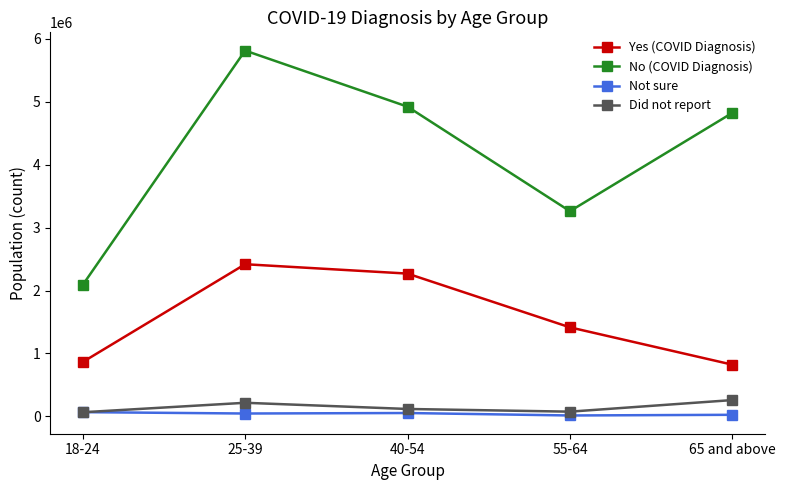

What is the highest value of the Did not report series?

259696